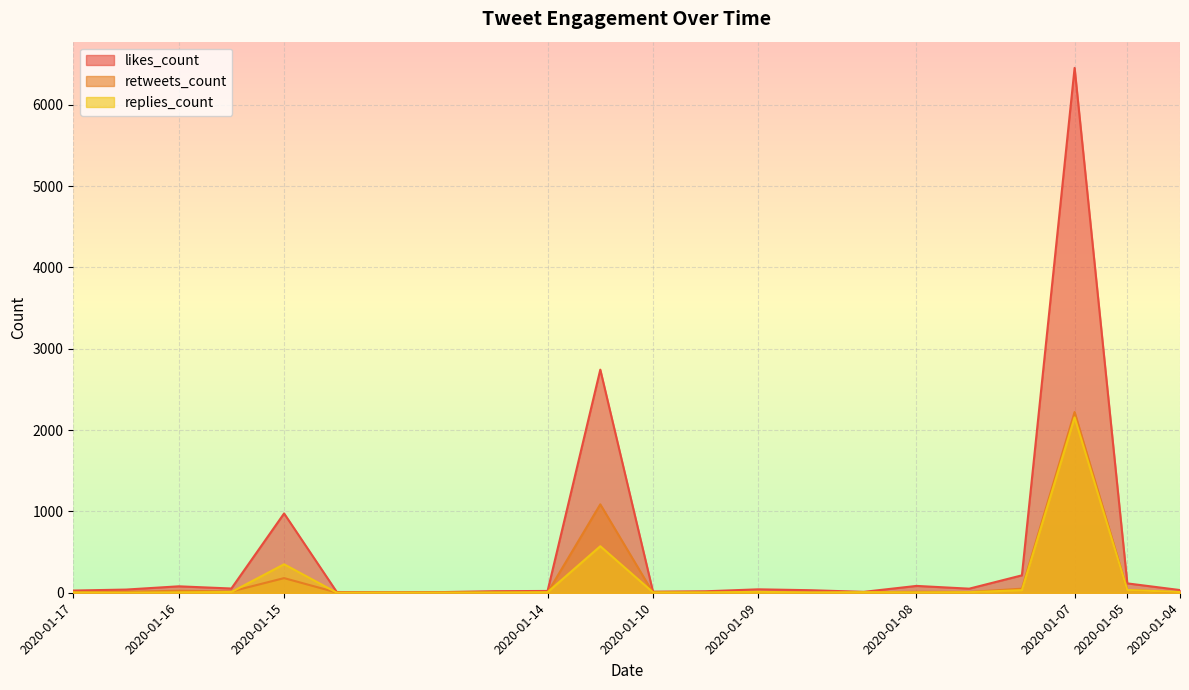

How many categories are shown in the chart?

22